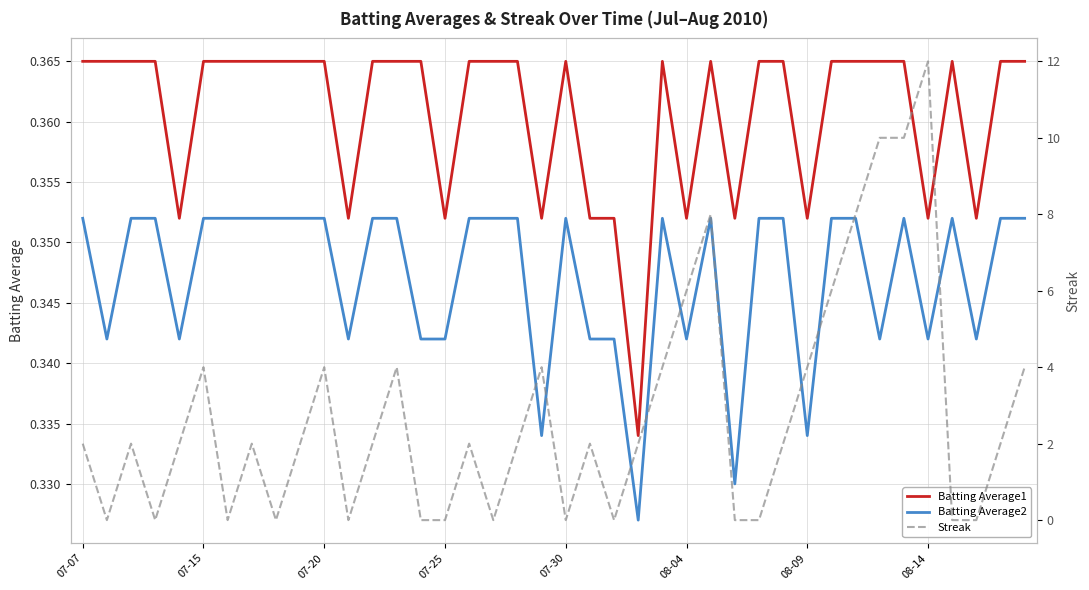

True or false: Batting Average1 and Batting Average2 intersect in this chart.

False